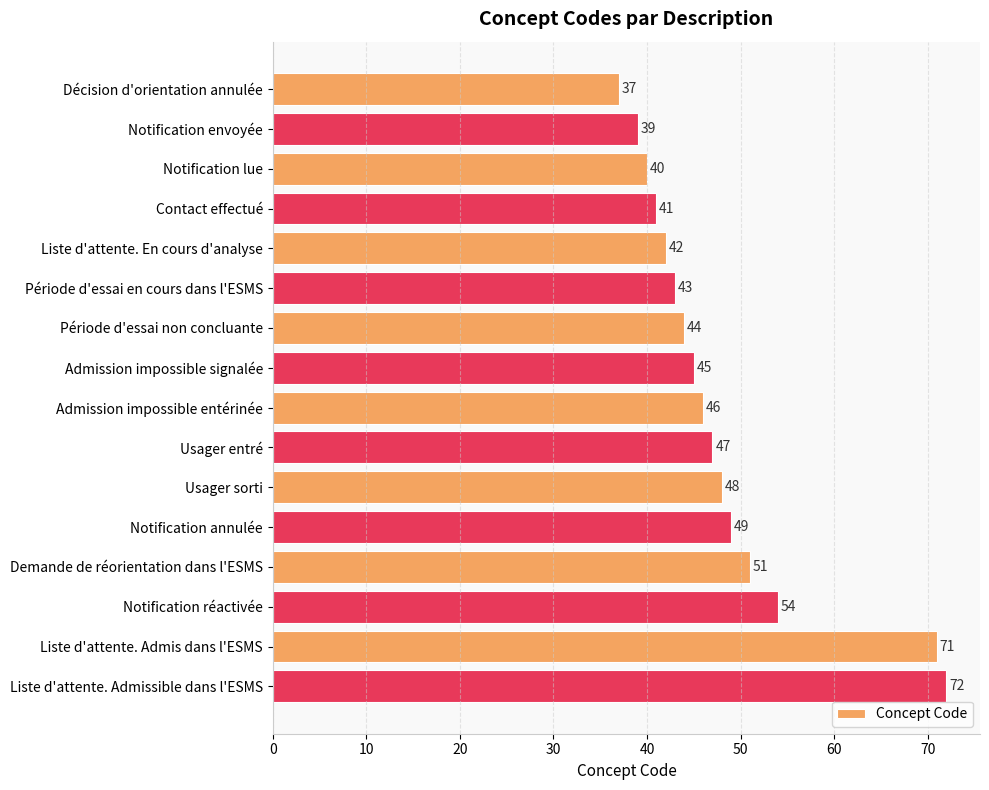

How many values are below 46?

8